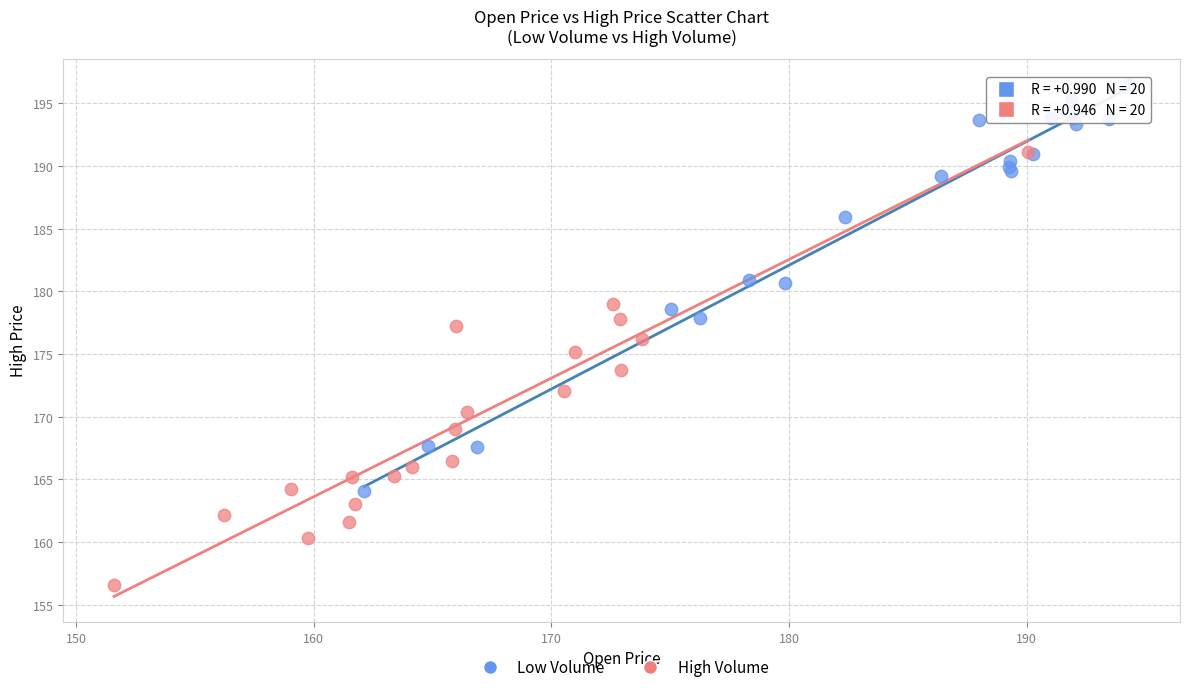

Which series reaches the minimum Y coordinate?

High Volume